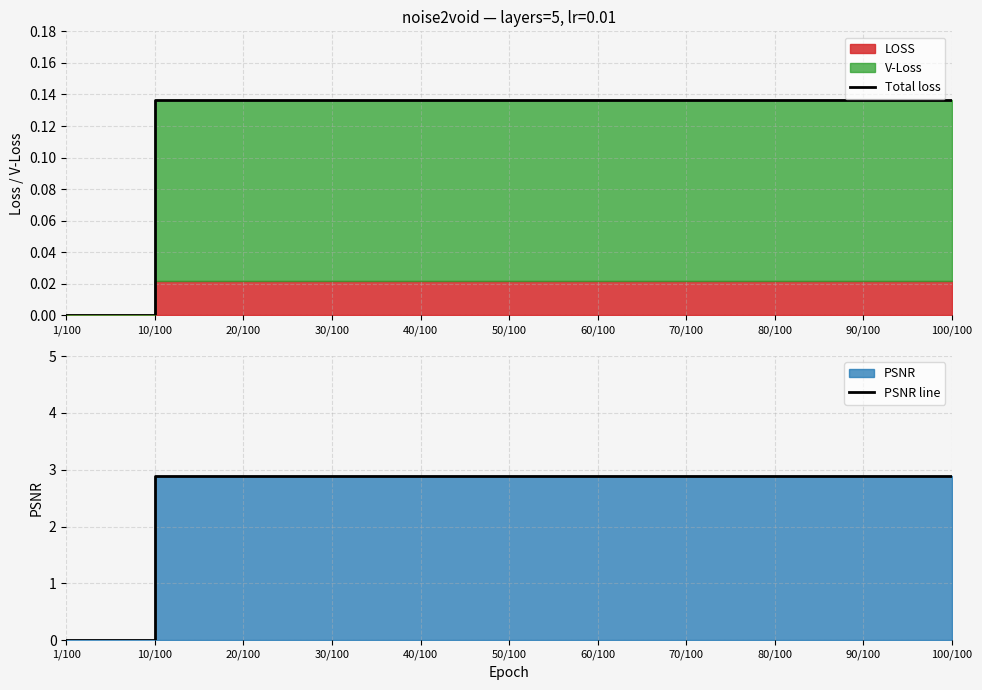

True or false: Total loss and PSNR line intersect in this chart.

False